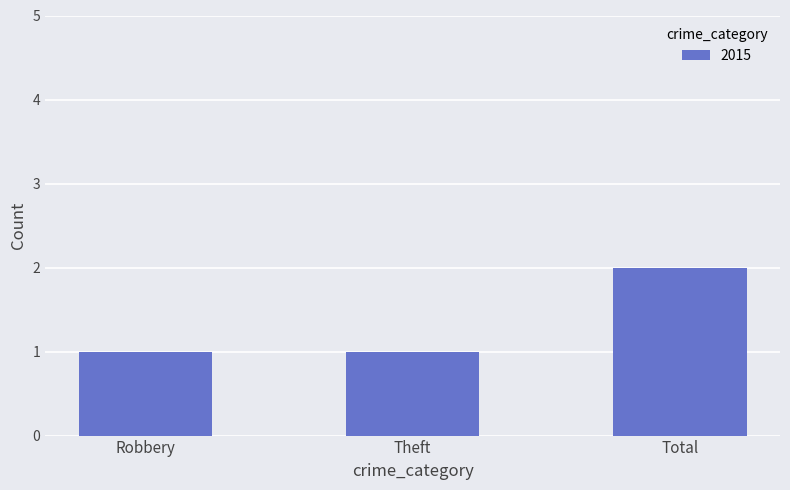

How many values are between 1 and 2?

3